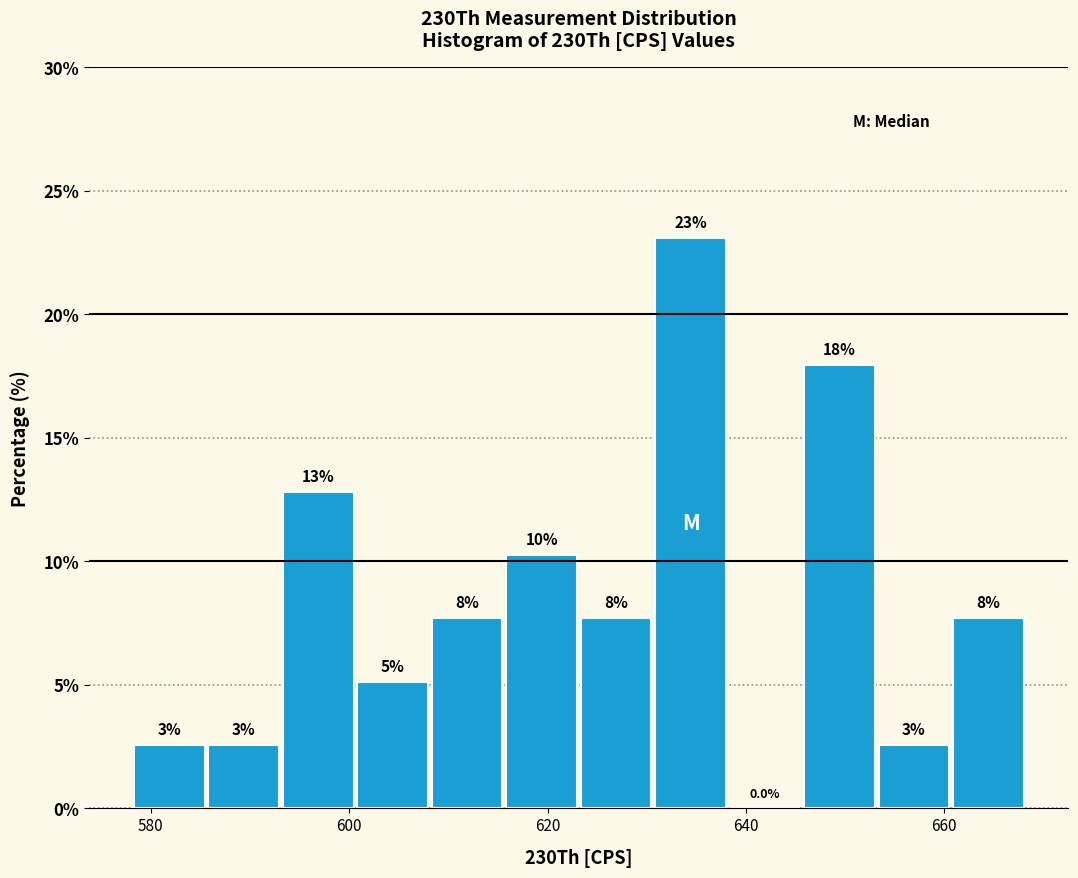

Around what value on the x-axis is the tallest bar? Give the approximate position of its centre, as read against the axis.

634